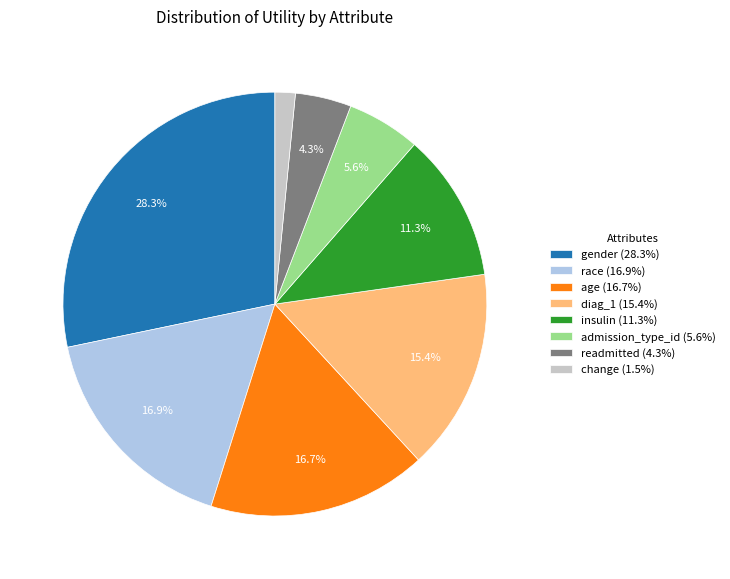

To the nearest percent, what is the combined percentage of race and readmitted?

21%